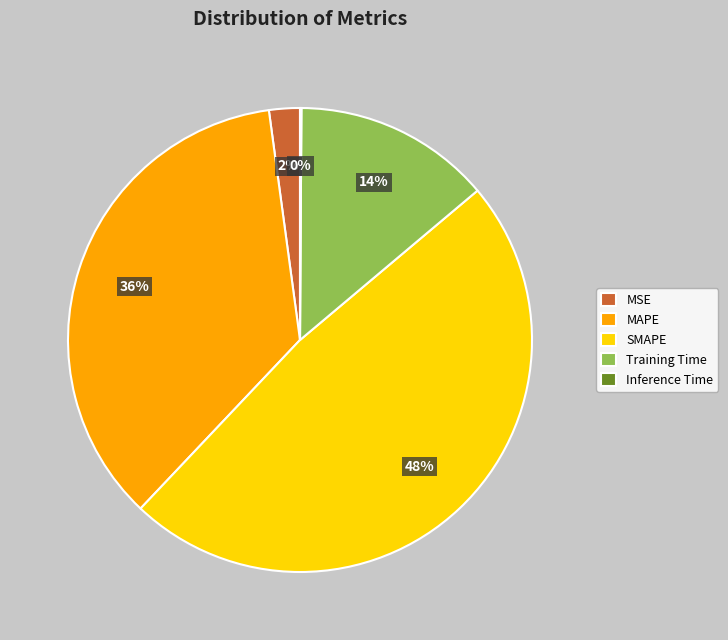

To the nearest percent, what is the difference between the largest and smallest slice percentages?

48%